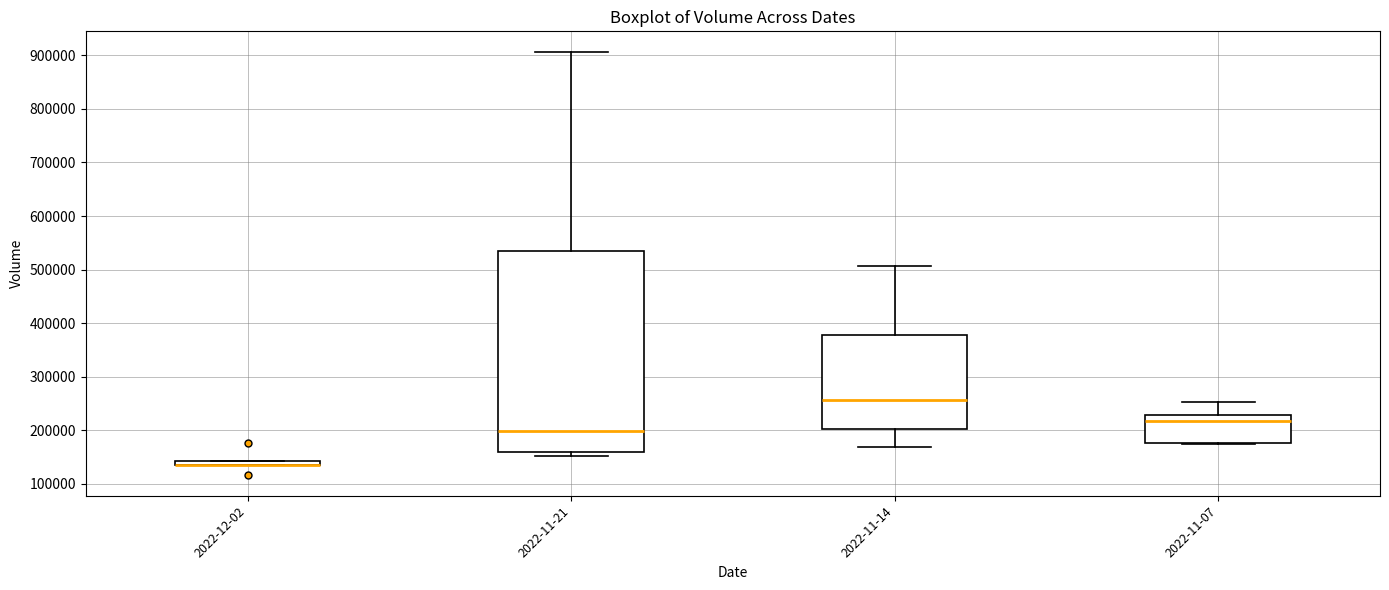

Which box is the tallest, from its lower edge to its upper edge?

2022-11-21